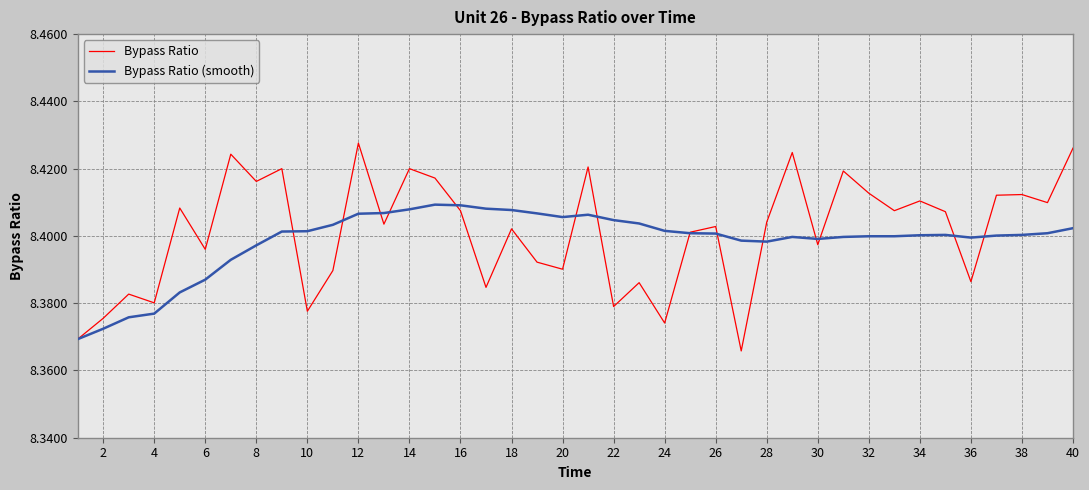

True or false: Bypass Ratio (smooth) has more than 0 interior local peaks.

True